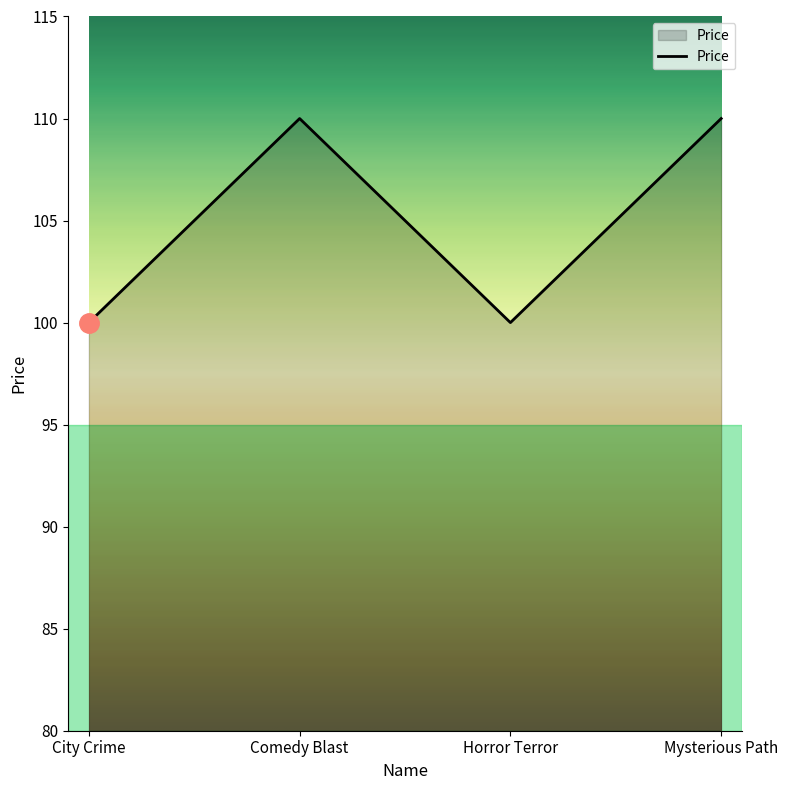

Count the values in the range 100 to 110.

4